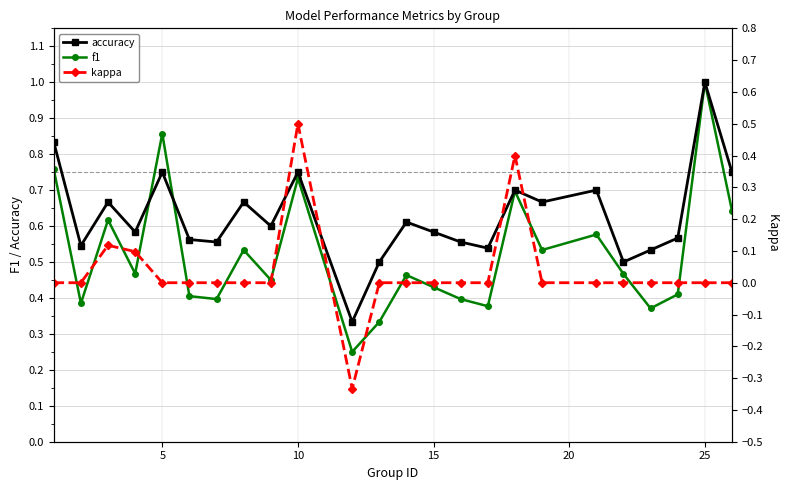

How many lines are shown in the chart?

3